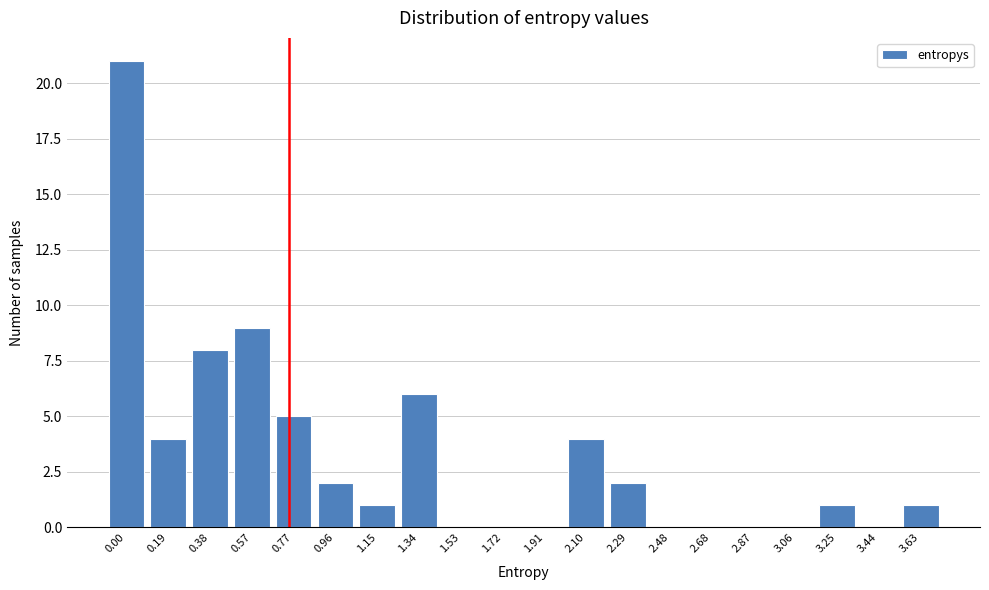

Reading right to left, what are all the values shown in this chart?

3.63=1	3.44=0	3.25=1	3.06=0	2.87=0	2.68=0	2.48=0	2.29=2	2.10=4	1.91=0	1.72=0	1.53=0	1.34=6	1.15=1	0.96=2	0.77=5	0.57=9	0.38=8	0.19=4	0.00=21